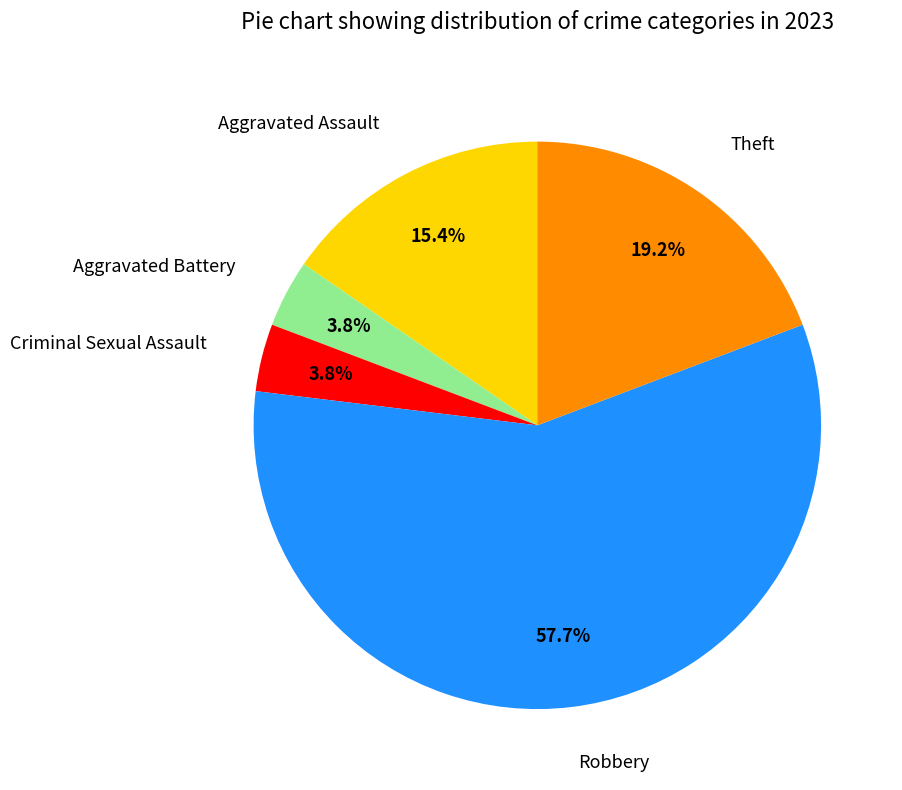

Which slice is the largest?

Robbery